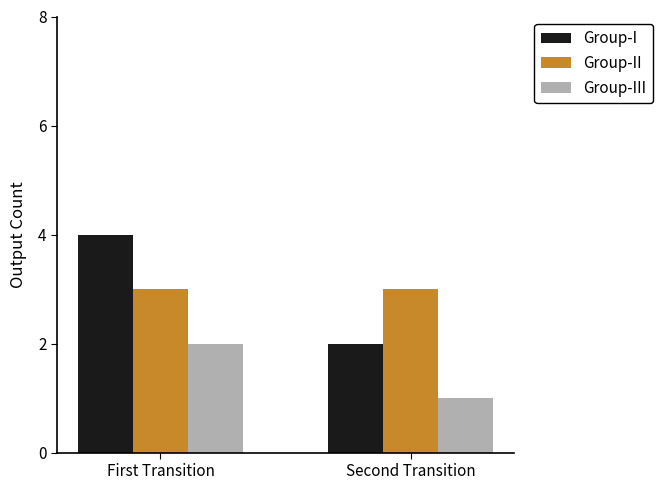

List the series in order of their peak value, highest first.

Group-I, Group-II, Group-III